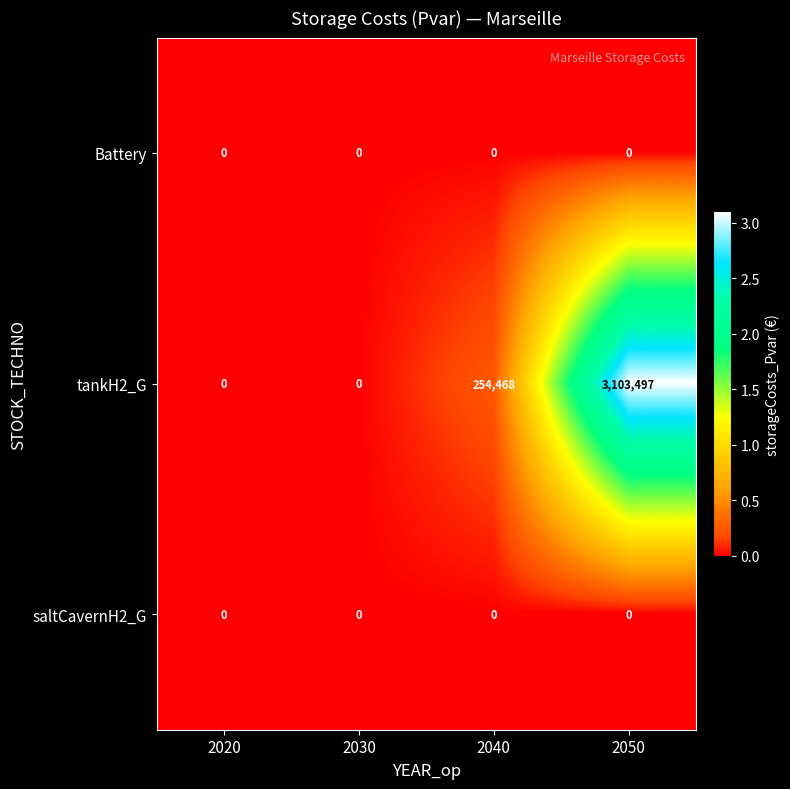

Is it true that Battery equals 0 at 2020?

True